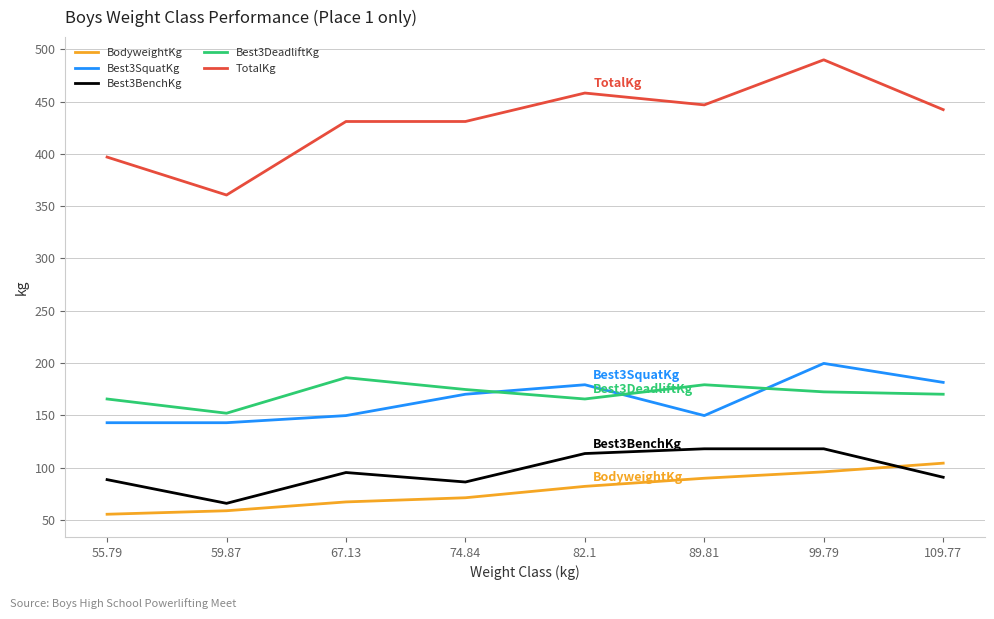

What are all the series names shown in the legend?

BodyweightKg, Best3SquatKg, Best3BenchKg, Best3DeadliftKg, TotalKg